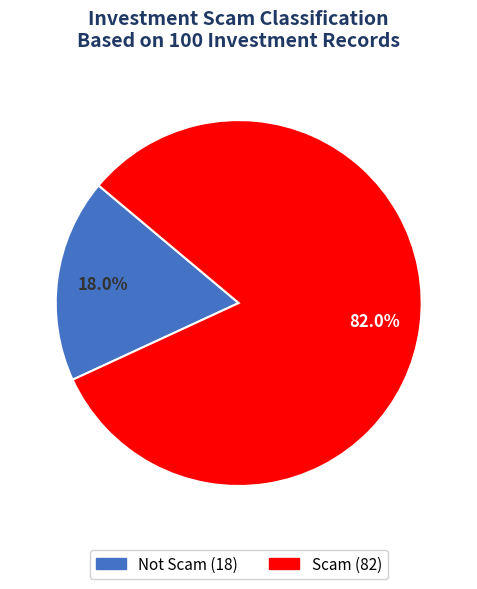

How many slices are in this pie chart?

2